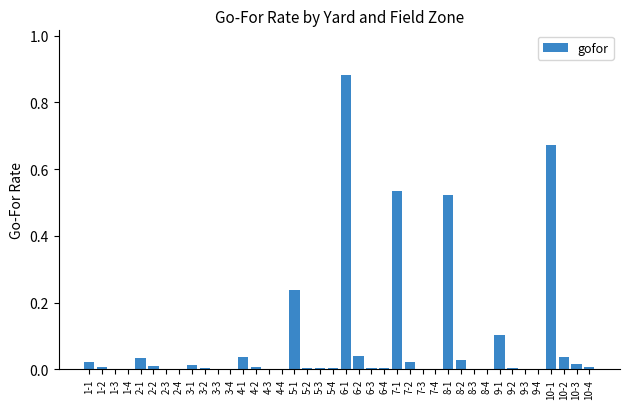

True or false: the data shows -0.3 at 9-4.

False